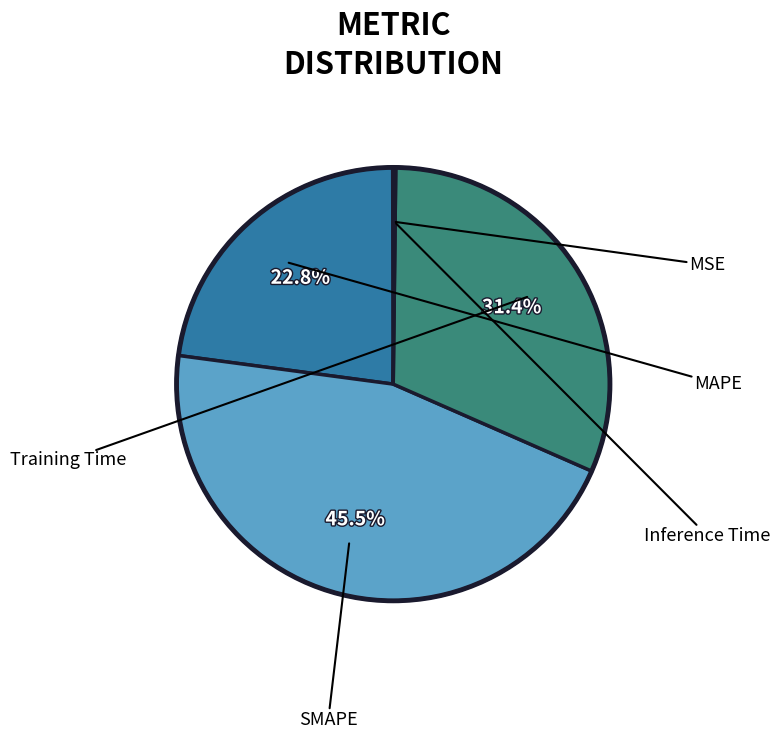

What is the smallest slice in the pie chart?

MSE